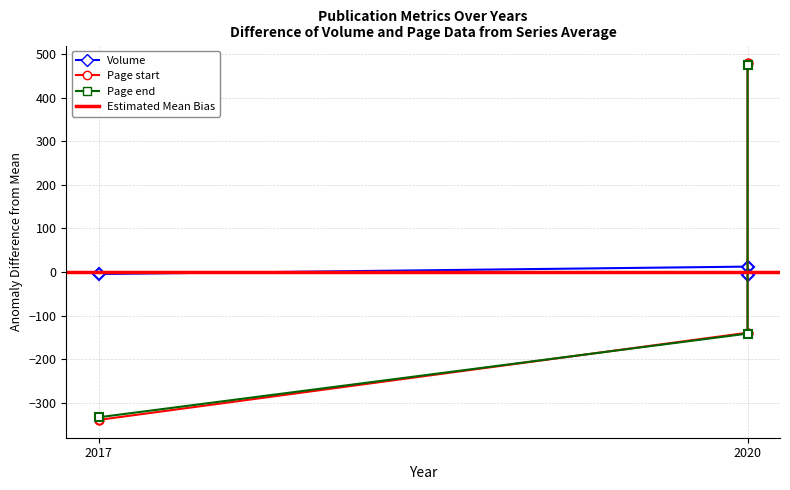

At which label is Volume closest to 2?

2017